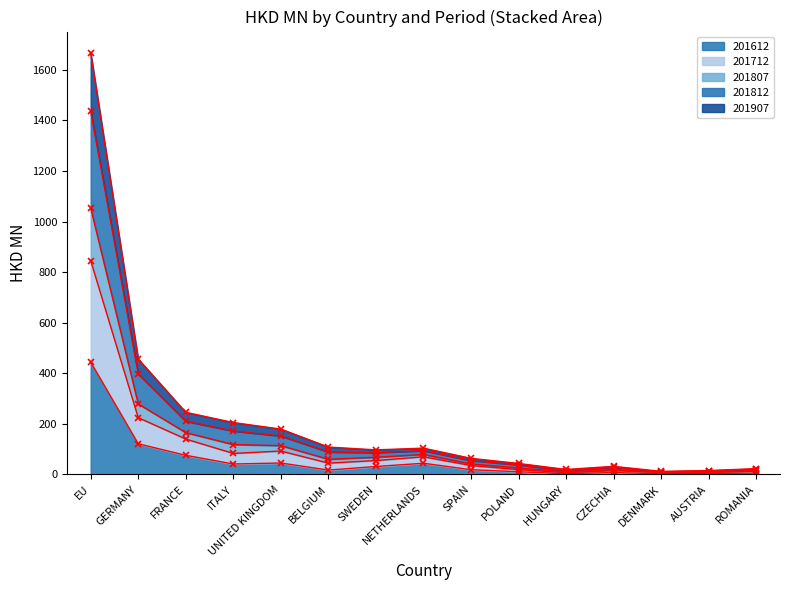

What is the highest value of the 201612 series?

444.6